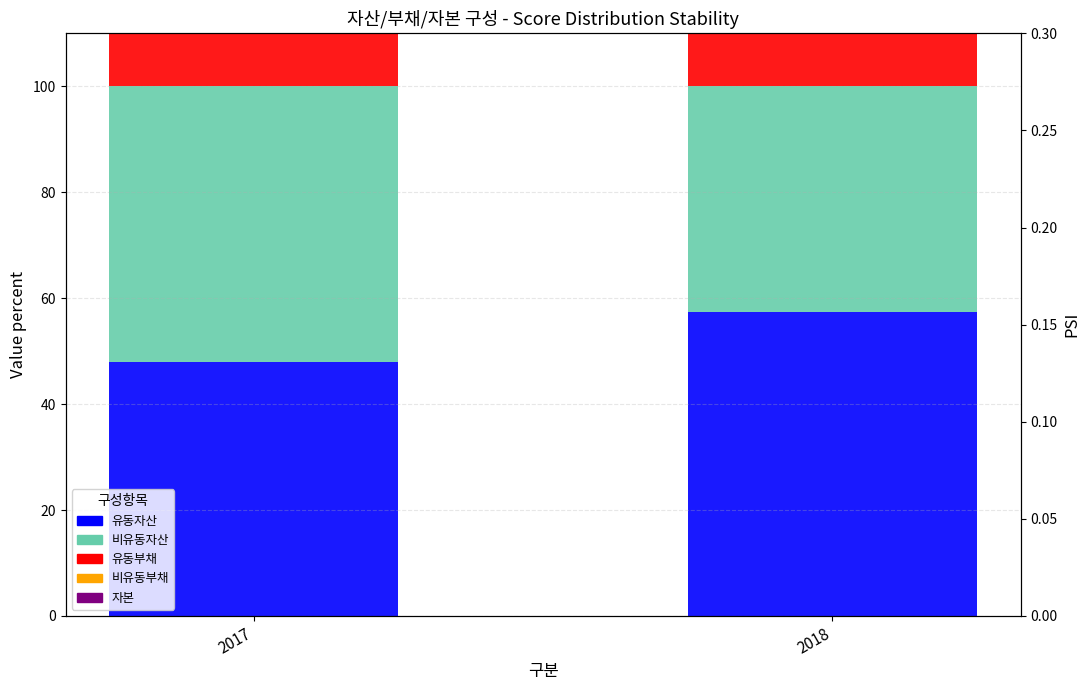

What is the value of the 유동부채 bar at the 1st from the left?

56.1